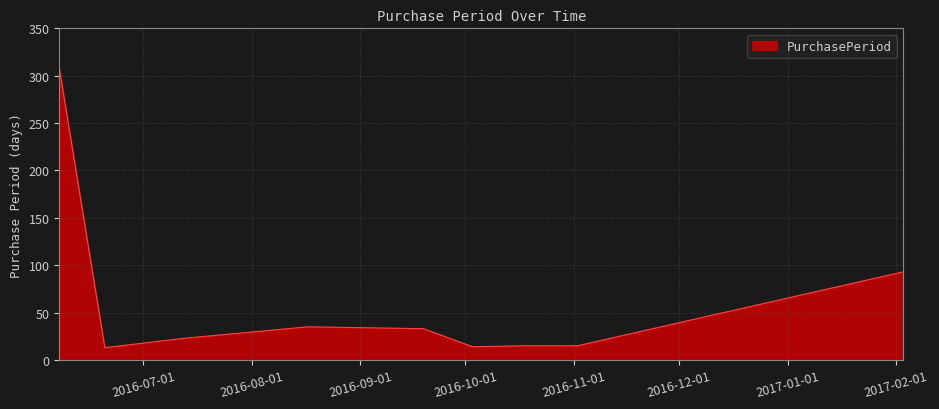

What is the difference between the maximum and minimum values?

295